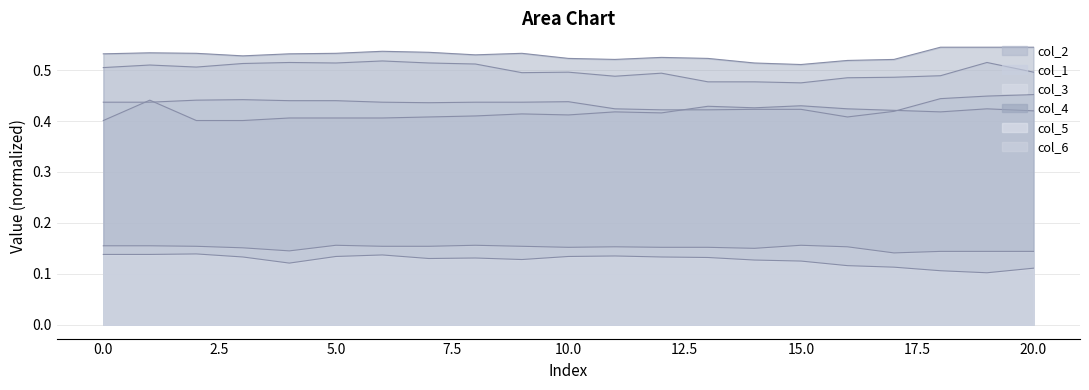

Reading right to left, extract all data points from this chart.

col_2: 20=0.4	19=0.4	18=0.4	17=0.4	16=0.4	15=0.4	14=0.4	13=0.4	12=0.4	11=0.4	10=0.4	9=0.4	8=0.4	7=0.4	6=0.4	5=0.4	4=0.4	3=0.4	2=0.4	1=0.4	0=0.4
col_1: 20=0.5	19=0.4	18=0.4	17=0.4	16=0.4	15=0.4	14=0.4	13=0.4	12=0.4	11=0.4	10=0.4	9=0.4	8=0.4	7=0.4	6=0.4	5=0.4	4=0.4	3=0.4	2=0.4	1=0.4	0=0.4
col_3: 20=0.5	19=0.5	18=0.5	17=0.5	16=0.5	15=0.5	14=0.5	13=0.5	12=0.5	11=0.5	10=0.5	9=0.5	8=0.5	7=0.5	6=0.5	5=0.5	4=0.5	3=0.5	2=0.5	1=0.5	0=0.5
col_4: 20=0.5	19=0.5	18=0.5	17=0.5	16=0.5	15=0.5	14=0.5	13=0.5	12=0.5	11=0.5	10=0.5	9=0.5	8=0.5	7=0.5	6=0.5	5=0.5	4=0.5	3=0.5	2=0.5	1=0.5	0=0.5
col_5: 20=0.1	19=0.1	18=0.1	17=0.1	16=0.1	15=0.1	14=0.1	13=0.1	12=0.1	11=0.1	10=0.1	9=0.1	8=0.1	7=0.1	6=0.1	5=0.1	4=0.1	3=0.1	2=0.1	1=0.1	0=0.1
col_6: 20=0.1	19=0.1	18=0.1	17=0.1	16=0.2	15=0.2	14=0.1	13=0.2	12=0.2	11=0.2	10=0.2	9=0.2	8=0.2	7=0.2	6=0.2	5=0.2	4=0.1	3=0.2	2=0.2	1=0.2	0=0.2